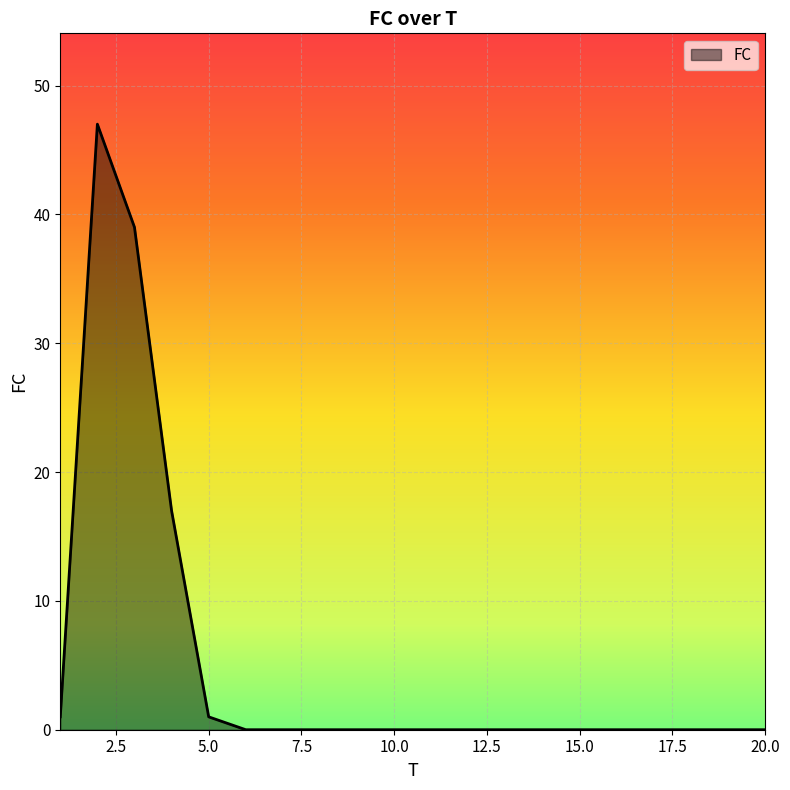

What is the sum of all values?

105